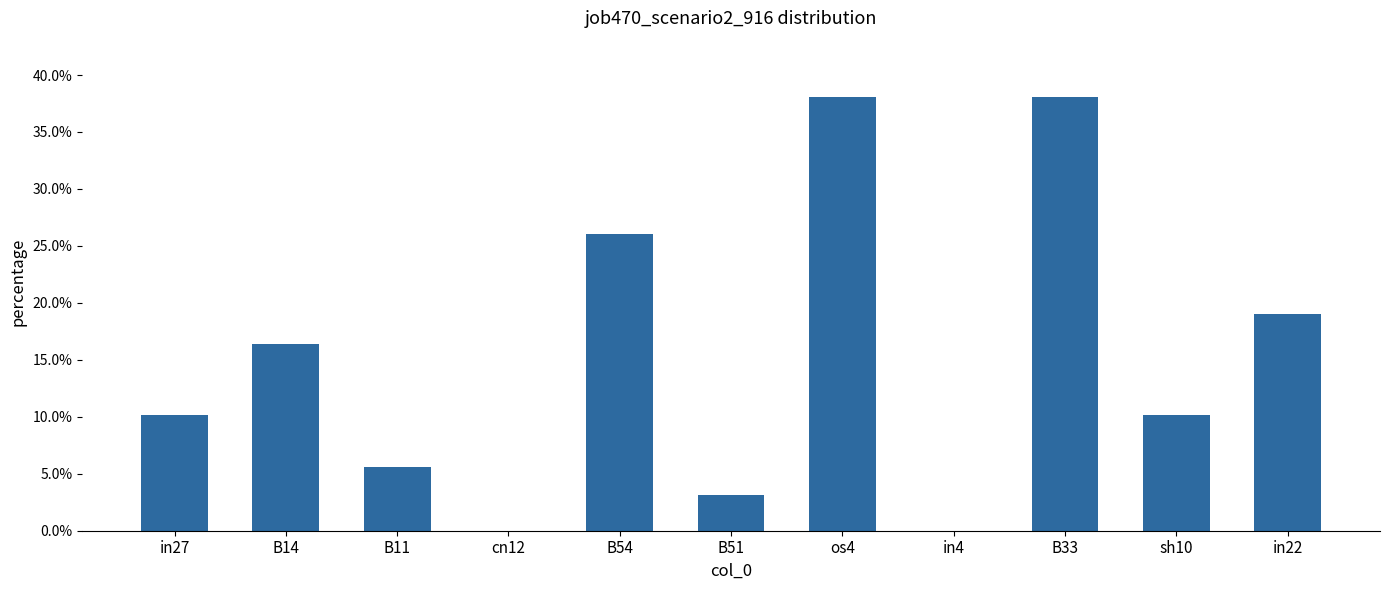

What is the sum of all values?

1.7